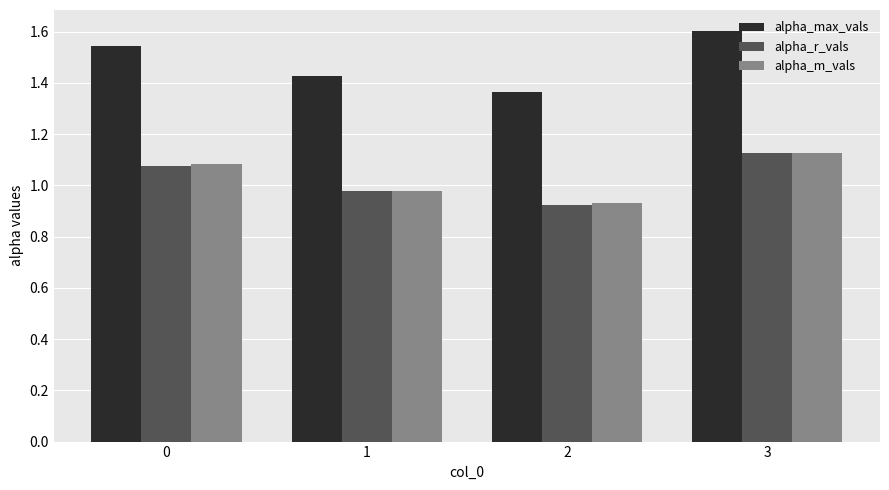

Rank the categories by alpha_max_vals value from lowest to highest.

2, 1, 0, 3